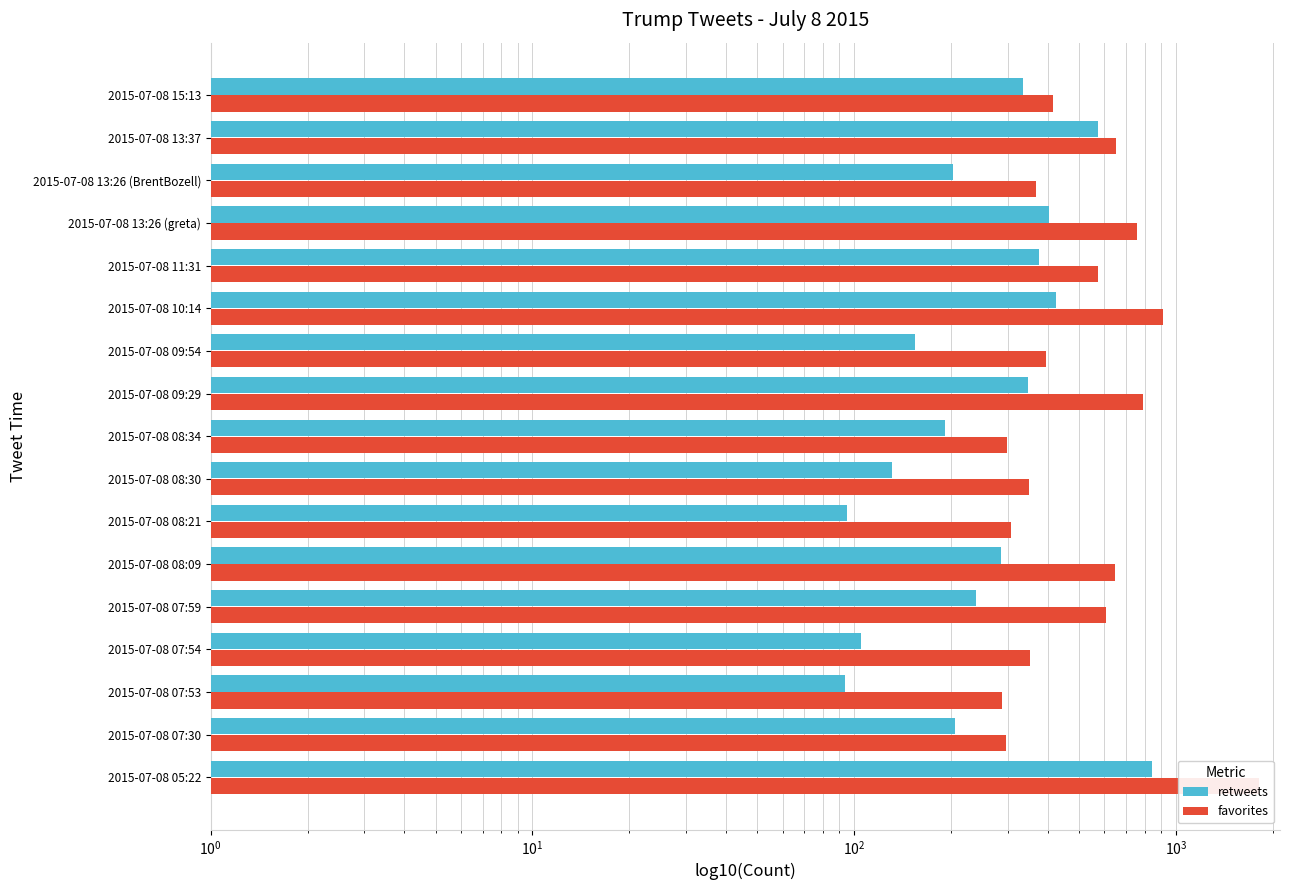

Rank the series by their maximum value, from highest to lowest.

favorites, retweets